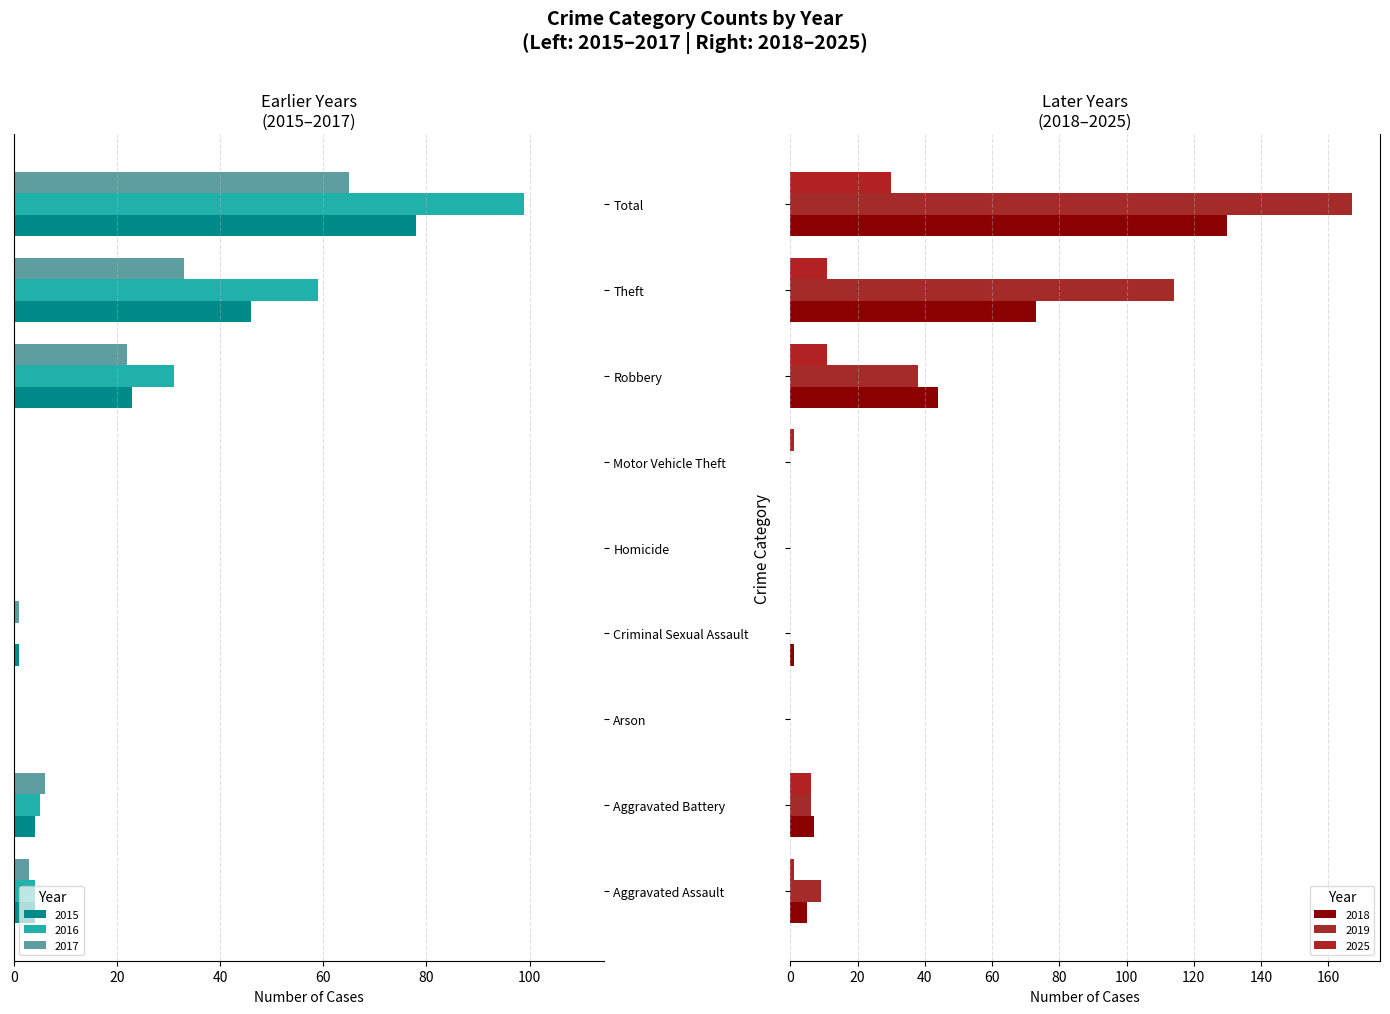

What is the sum of all 2018 values?

260